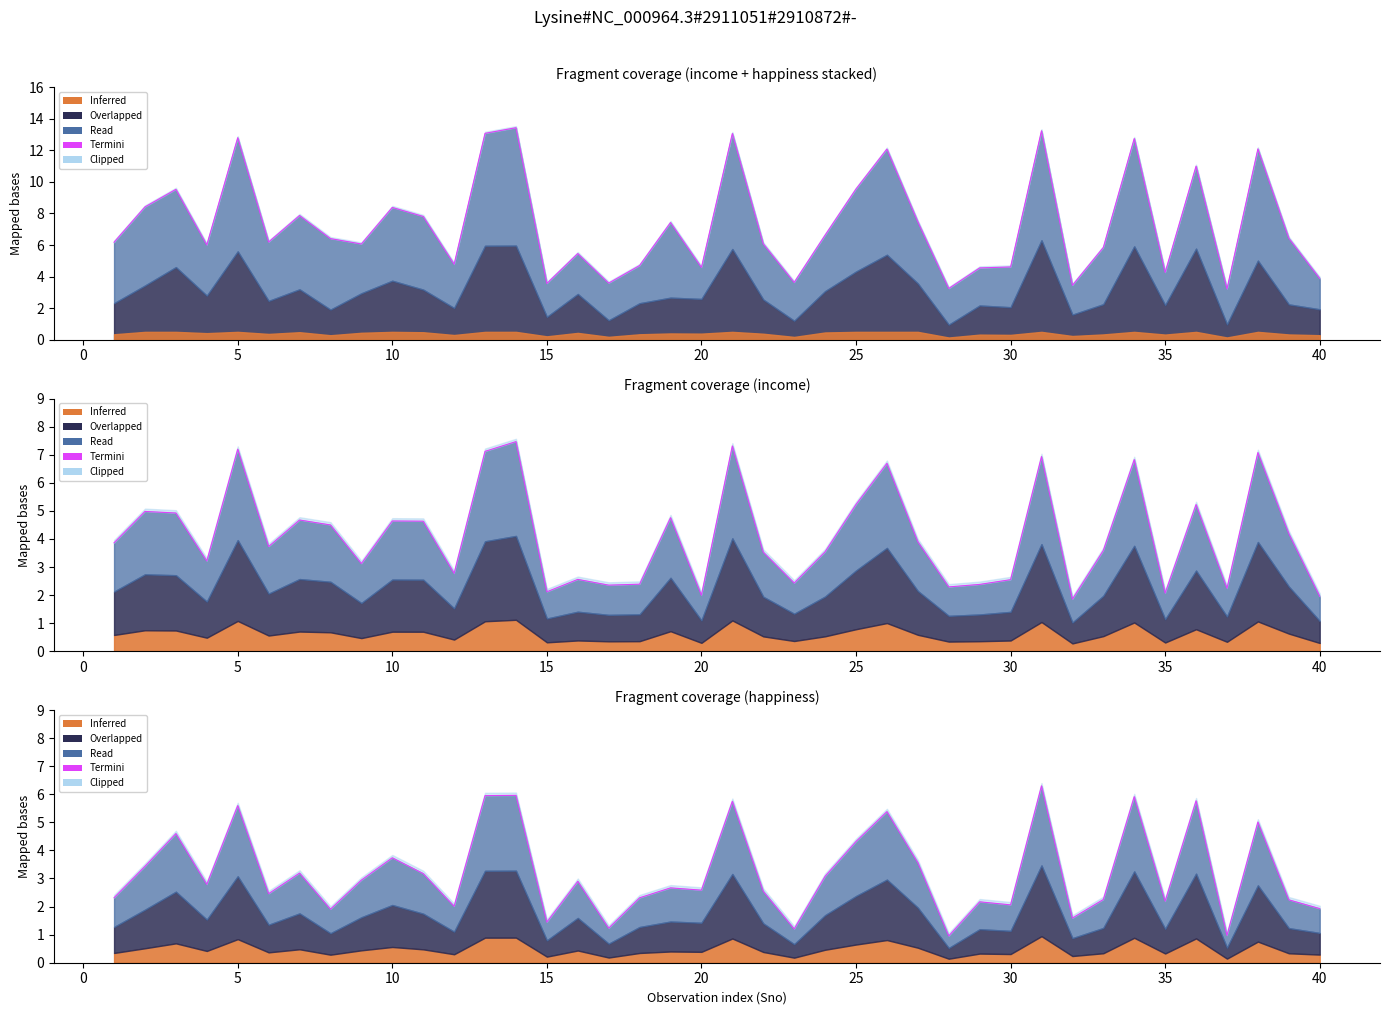

Does the chart have visible grid lines?

No